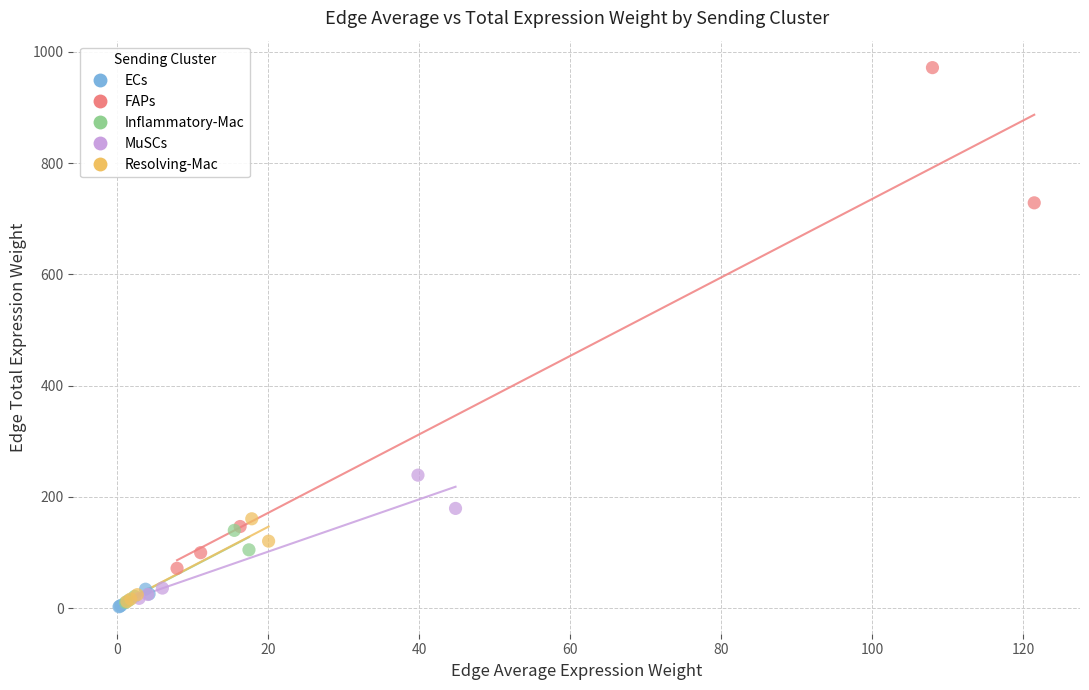

What are all the series names shown in the legend?

ECs, FAPs, Inflammatory-Mac, MuSCs, Resolving-Mac